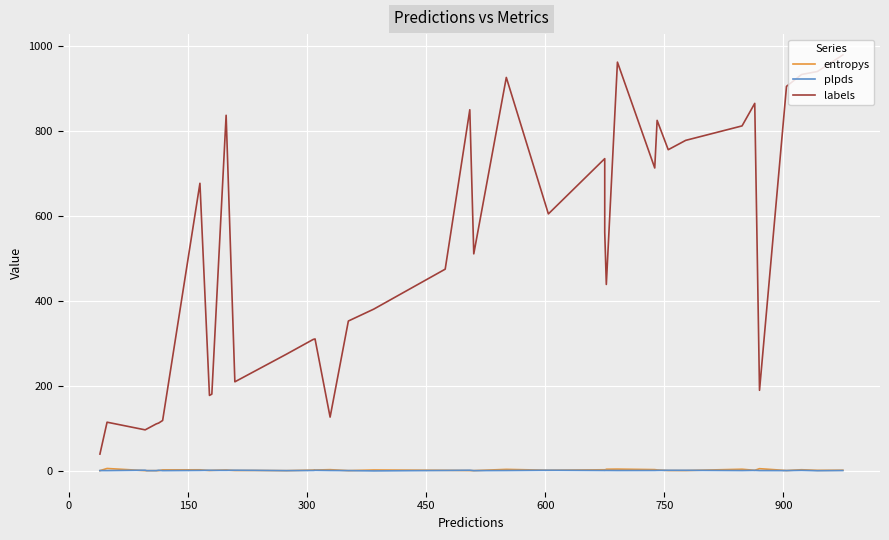

What are all the series names shown in the legend?

entropys, plpds, labels